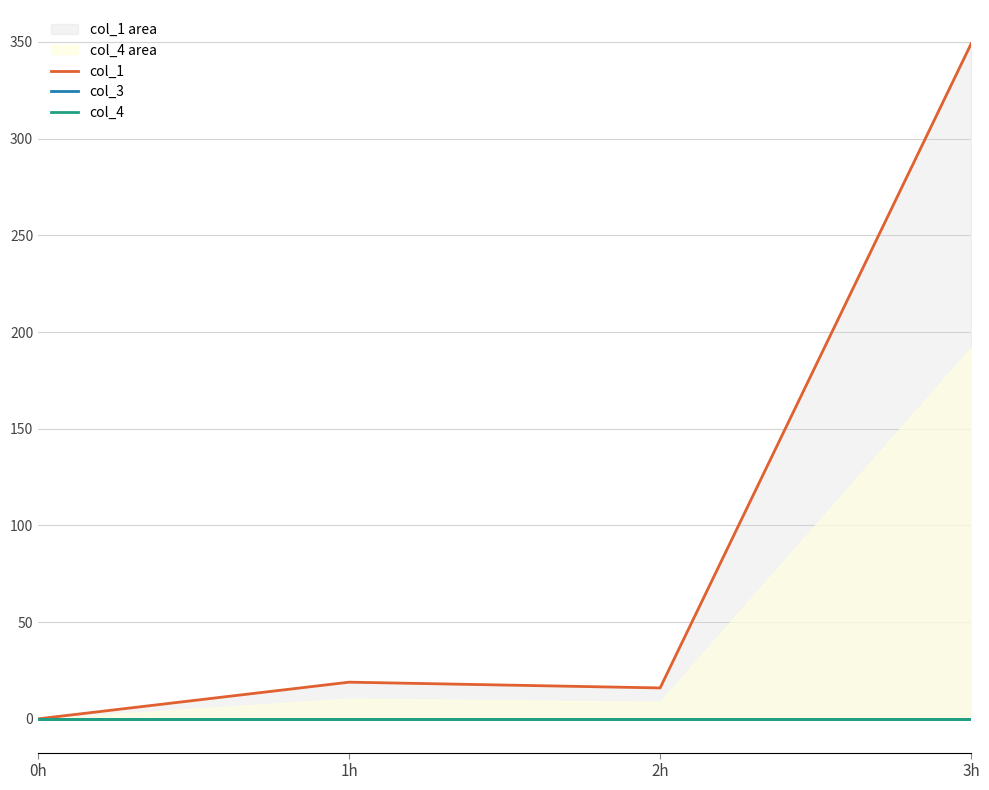

True or false: col_1 has a value of 23.6 at 2h.

False